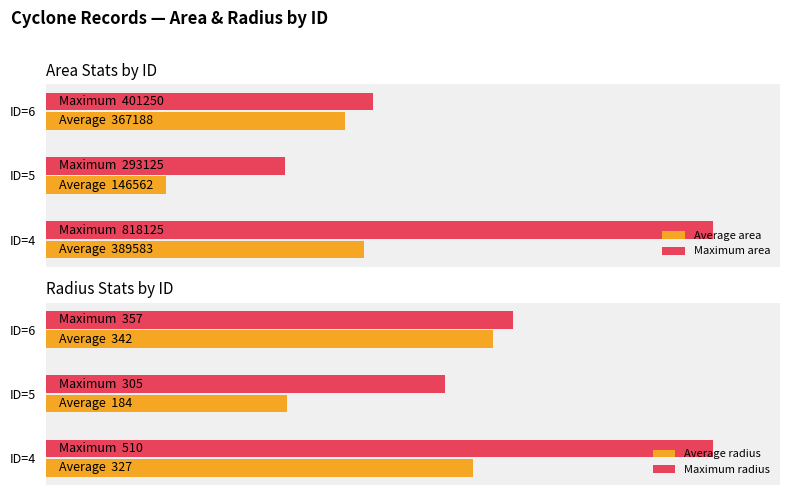

At how many categories does at least one series exceed 83?

1